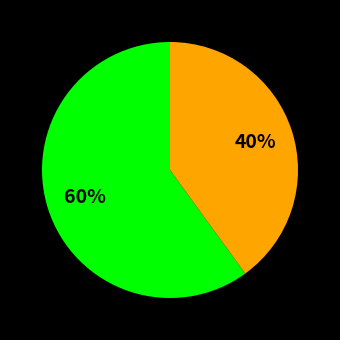

Does any single category account for the majority?

Yes